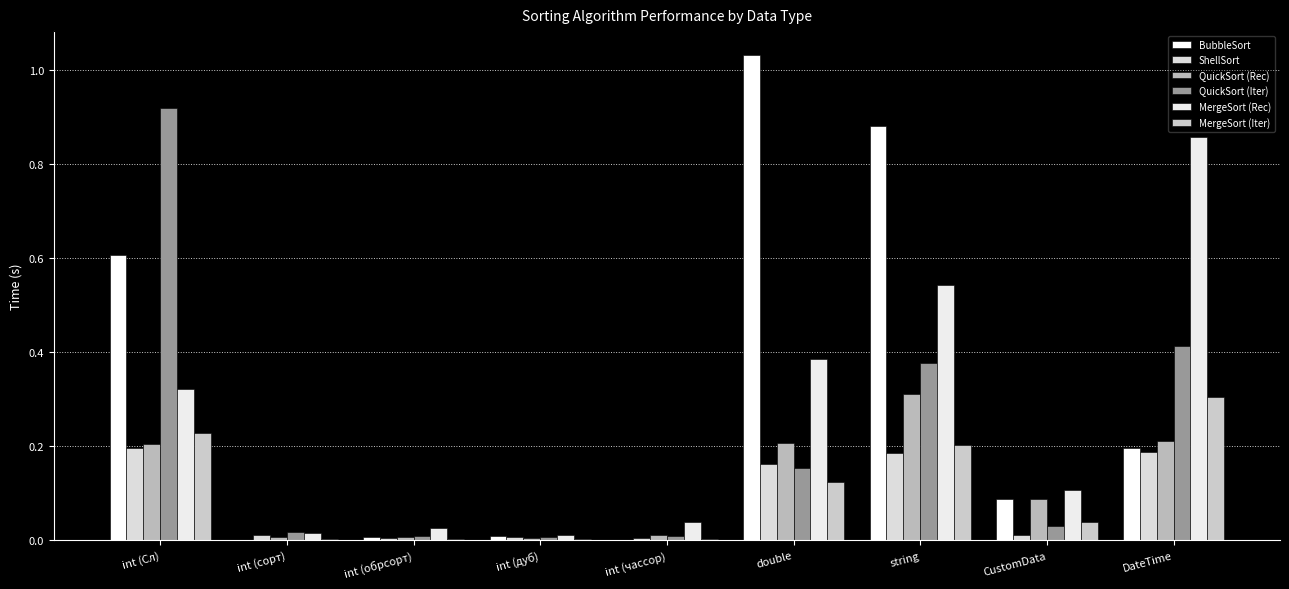

What are all the series names shown in the legend?

BubbleSort, ShellSort, QuickSort (Rec), QuickSort (Iter), MergeSort (Rec), MergeSort (Iter)